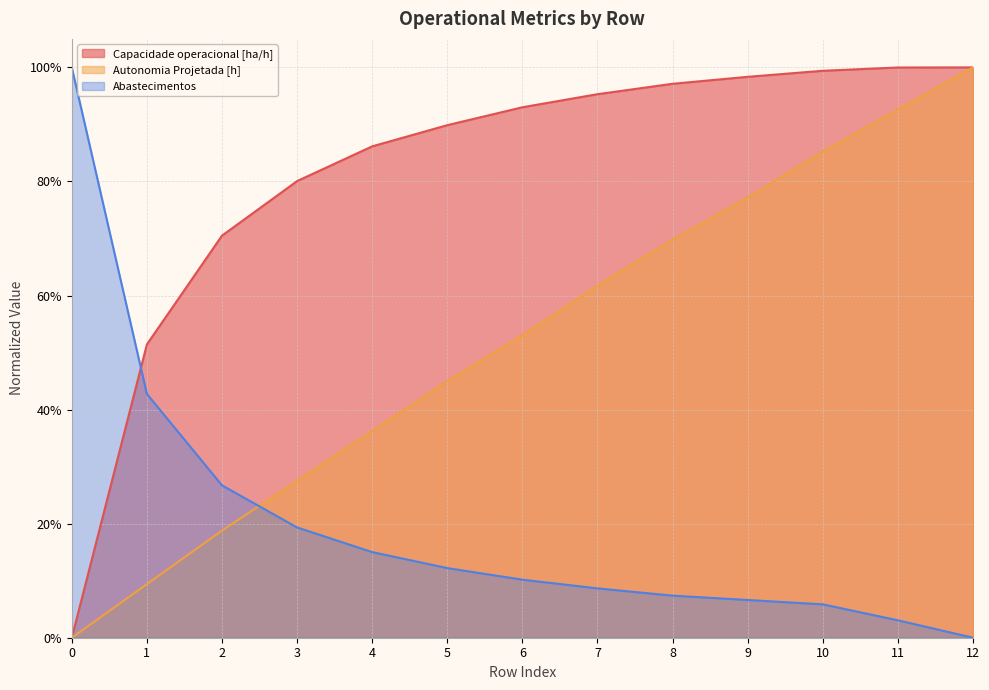

Which series has the largest total across all categories?

Capacidade operacional [ha/h]